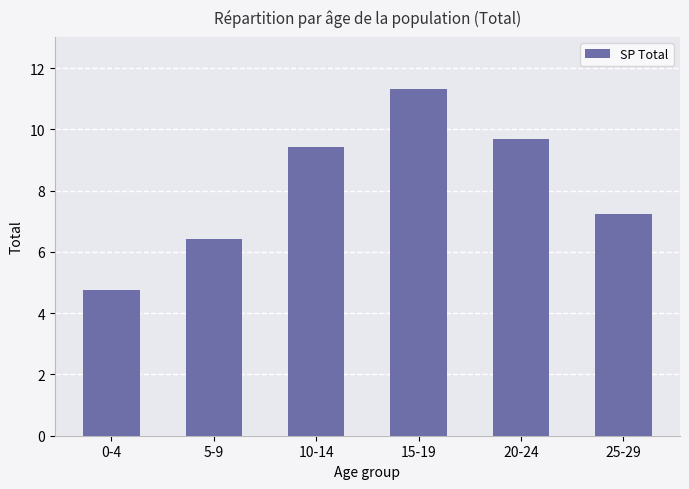

What is the label of the 2nd bar from the left?

5-9